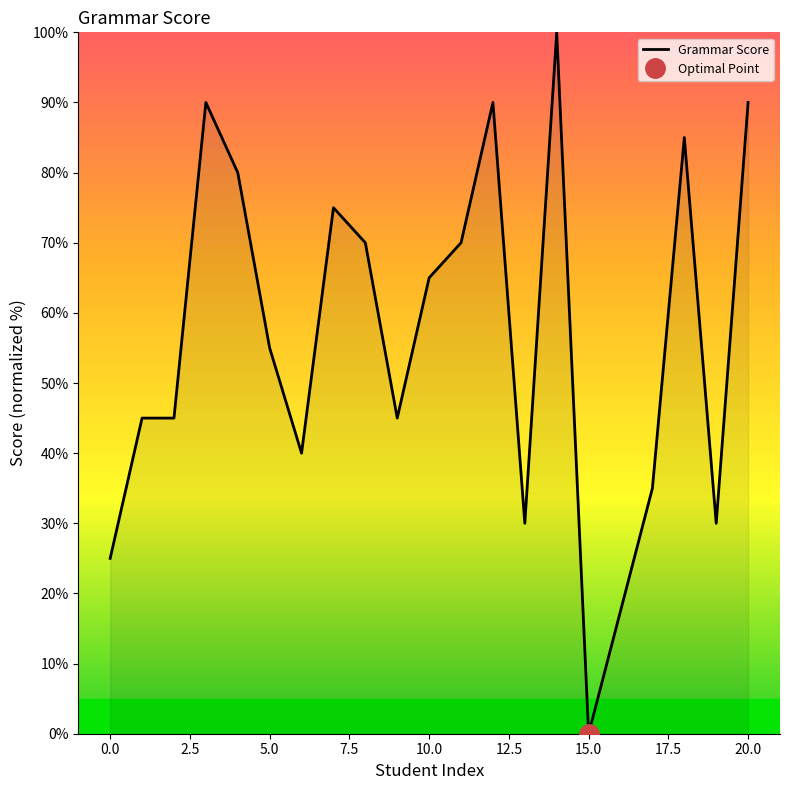

What is the greatest value displayed?

100.0